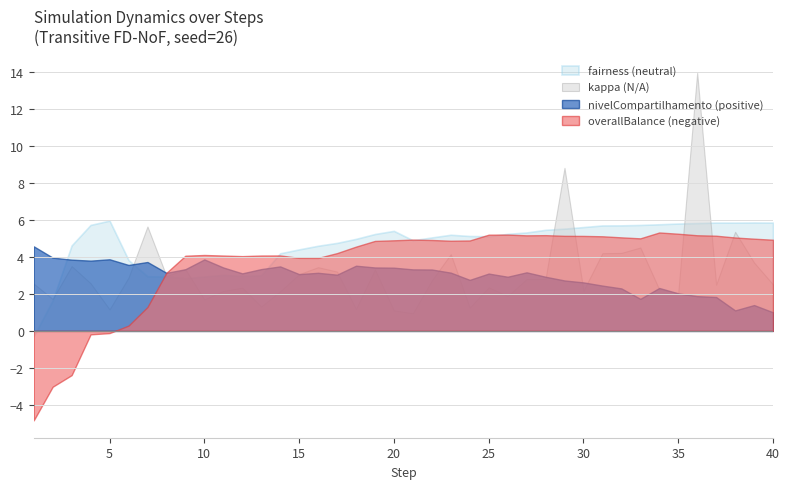

What is the minimum value shown in the chart?

-4.8